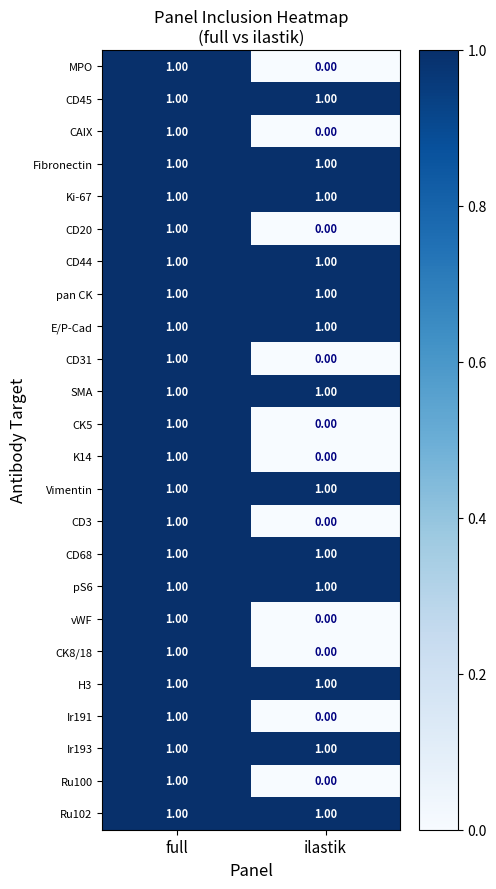

List the labels in order of vWF value, largest first.

full, ilastik